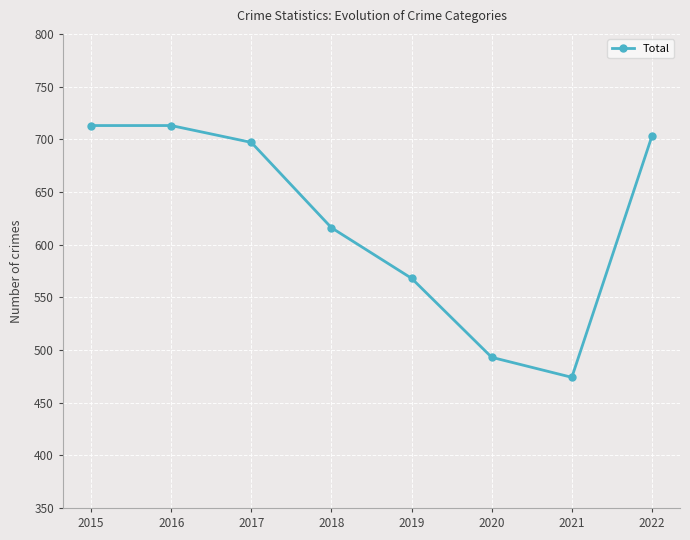

What is the change in value from 2016 to 2018?

-97